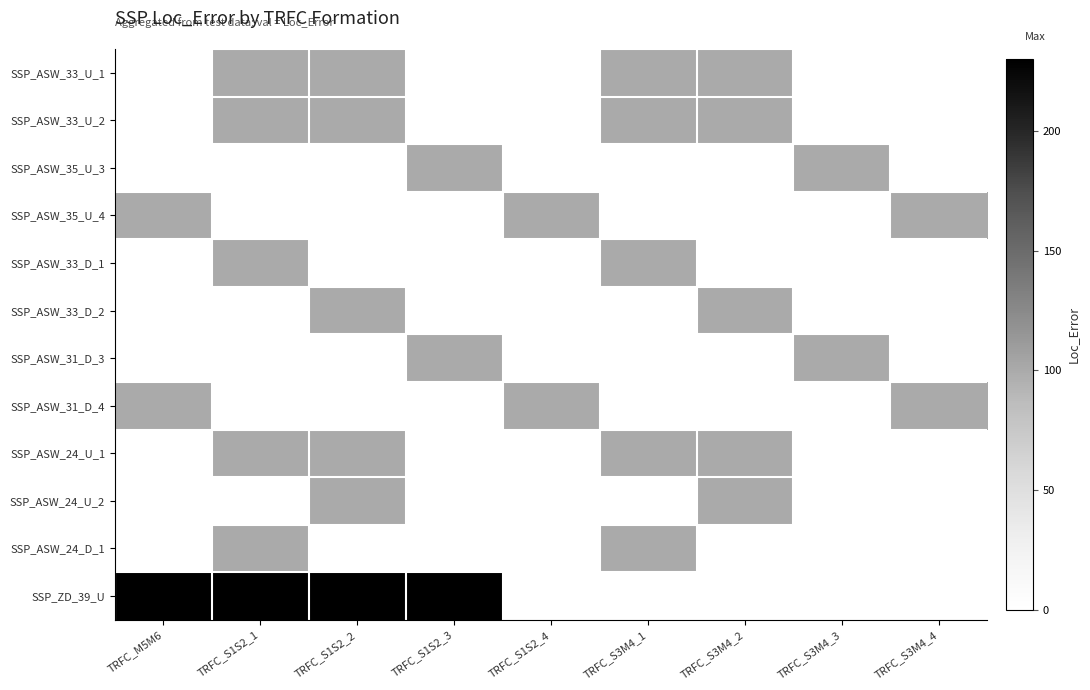

How many SSP_ASW_24_U_2 values are between 100 and 101?

2